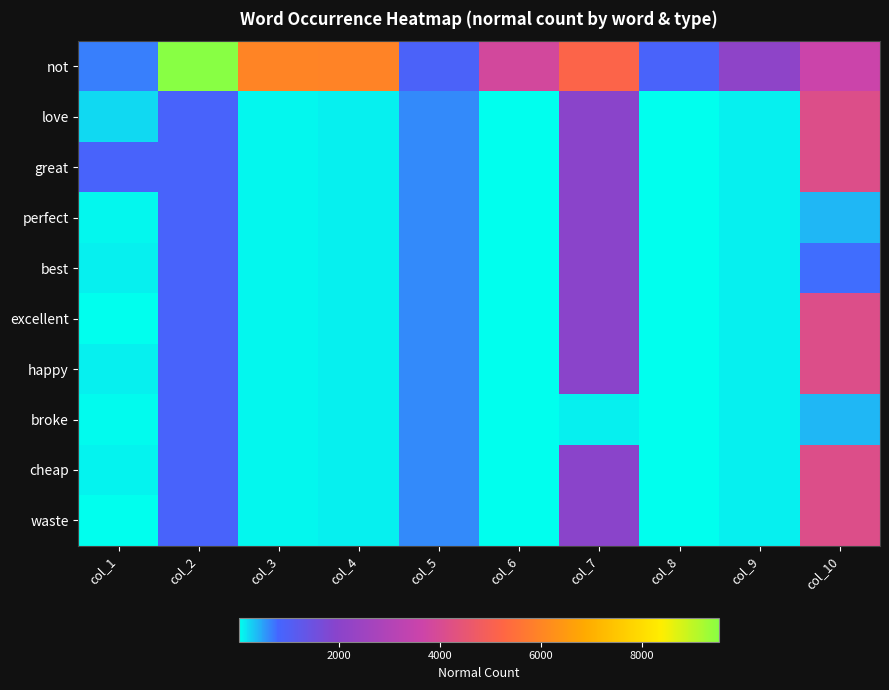

Reading left to right, what are all the values shown in this chart?

not: col_1=648	col_2=9543	col_3=5985	col_4=5959	col_5=908	col_6=3853	col_7=5167	col_8=872	col_9=2082	col_10=3632
love: col_1=203	col_2=854	col_3=67	col_4=99	col_5=606	col_6=23	col_7=1972	col_8=18	col_9=104	col_10=4153
great: col_1=854	col_2=854	col_3=67	col_4=99	col_5=606	col_6=23	col_7=1972	col_8=18	col_9=104	col_10=4153
perfect: col_1=67	col_2=854	col_3=67	col_4=99	col_5=606	col_6=23	col_7=1972	col_8=18	col_9=104	col_10=370
best: col_1=99	col_2=854	col_3=67	col_4=99	col_5=606	col_6=23	col_7=1972	col_8=18	col_9=104	col_10=745
excellent: col_1=23	col_2=854	col_3=67	col_4=99	col_5=606	col_6=23	col_7=1972	col_8=18	col_9=104	col_10=4153
happy: col_1=104	col_2=854	col_3=67	col_4=99	col_5=606	col_6=23	col_7=1972	col_8=18	col_9=104	col_10=4153
broke: col_1=33	col_2=854	col_3=67	col_4=99	col_5=606	col_6=23	col_7=104	col_8=18	col_9=104	col_10=370
cheap: col_1=80	col_2=854	col_3=67	col_4=99	col_5=606	col_6=23	col_7=1972	col_8=18	col_9=104	col_10=4153
waste: col_1=14	col_2=854	col_3=67	col_4=99	col_5=606	col_6=23	col_7=1972	col_8=18	col_9=104	col_10=4153